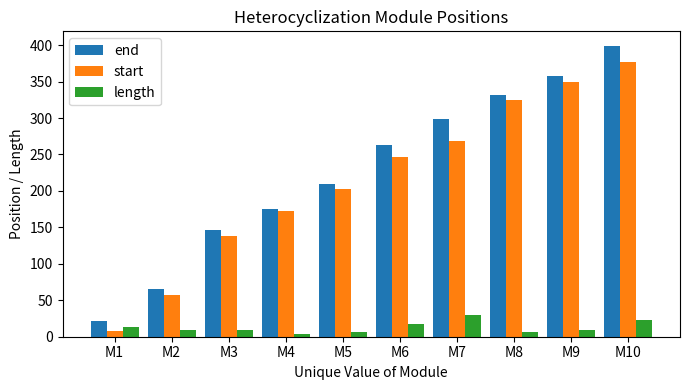

What is the sum of the start values at M1 and M10?

385